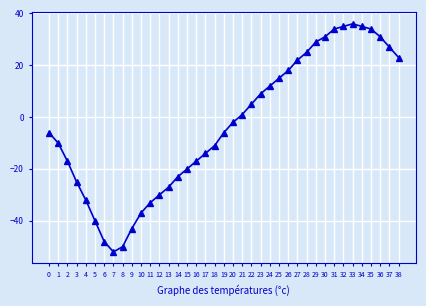

Which label corresponds to the largest value in the chart?

33